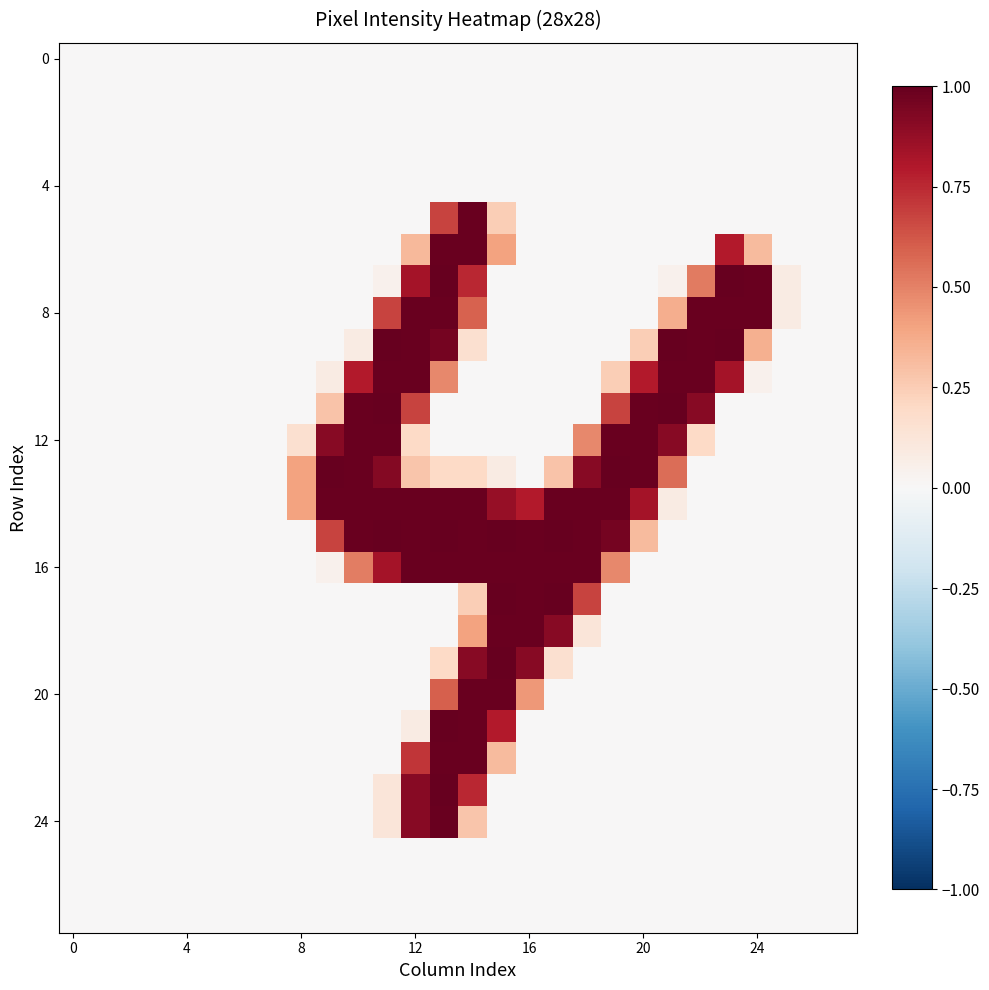

At which category is the sum across all series the highest?

13